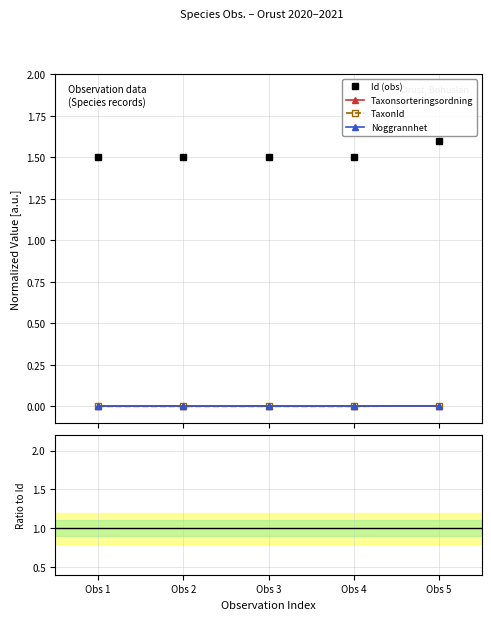

True or false: Noggrannhet and TaxonId cross at least once.

False